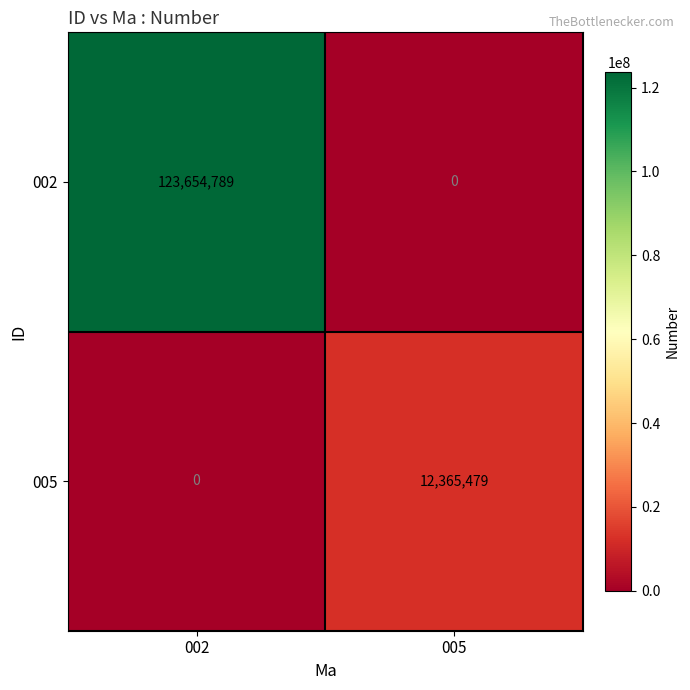

How many series are shown in this chart?

2